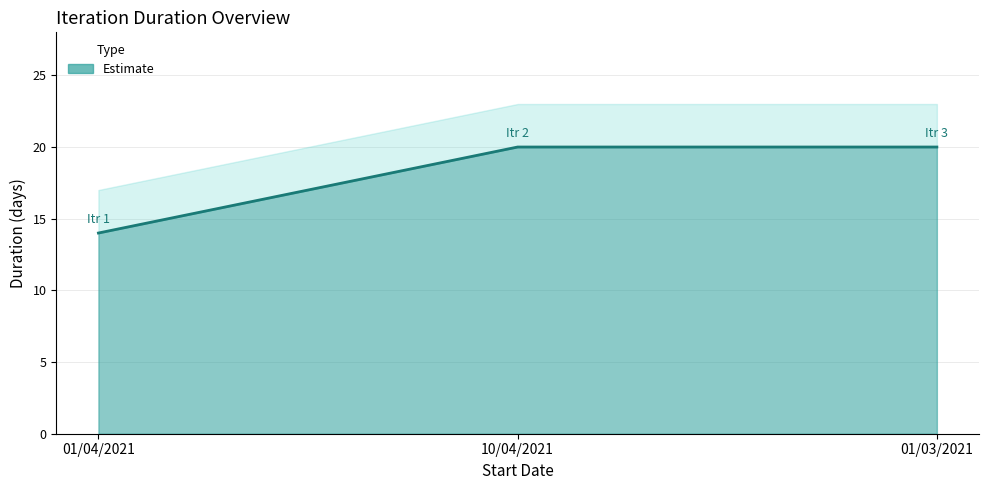

What is the minimum value shown in the chart?

14